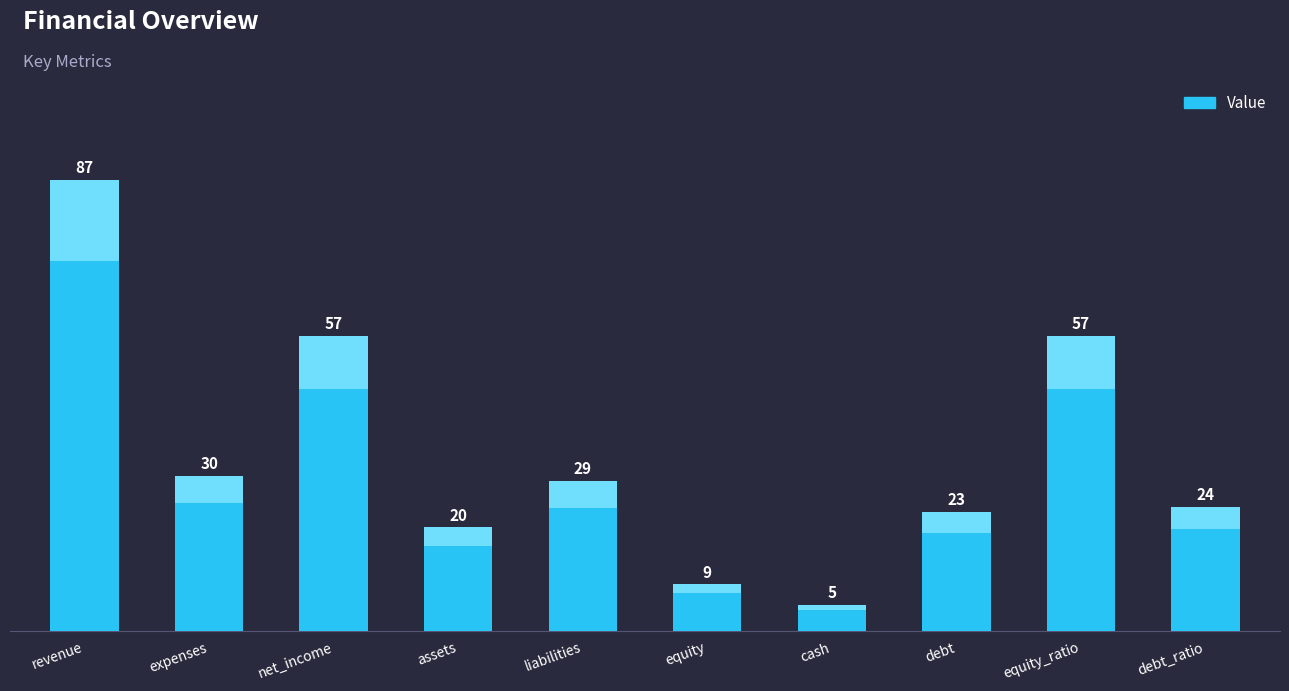

Approximately how many times larger is the value at debt_ratio compared to cash?

4.8